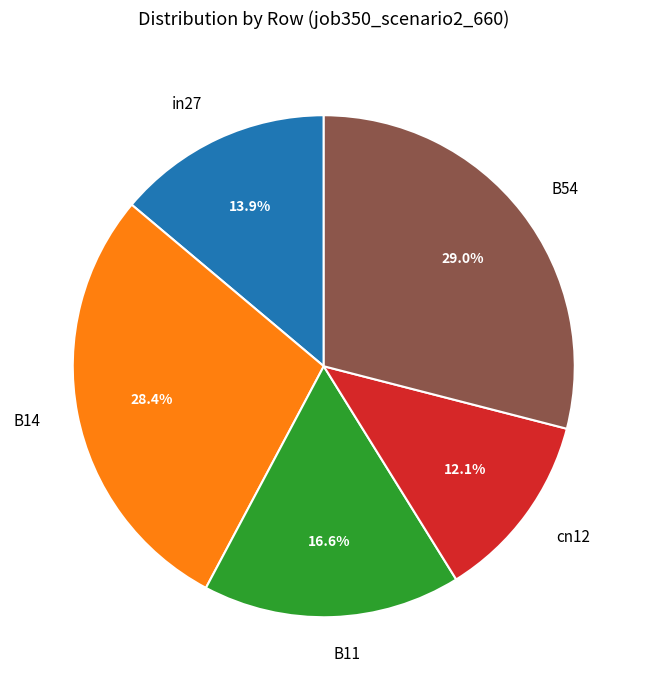

To the nearest percent, what percentage of the pie is B14?

28%